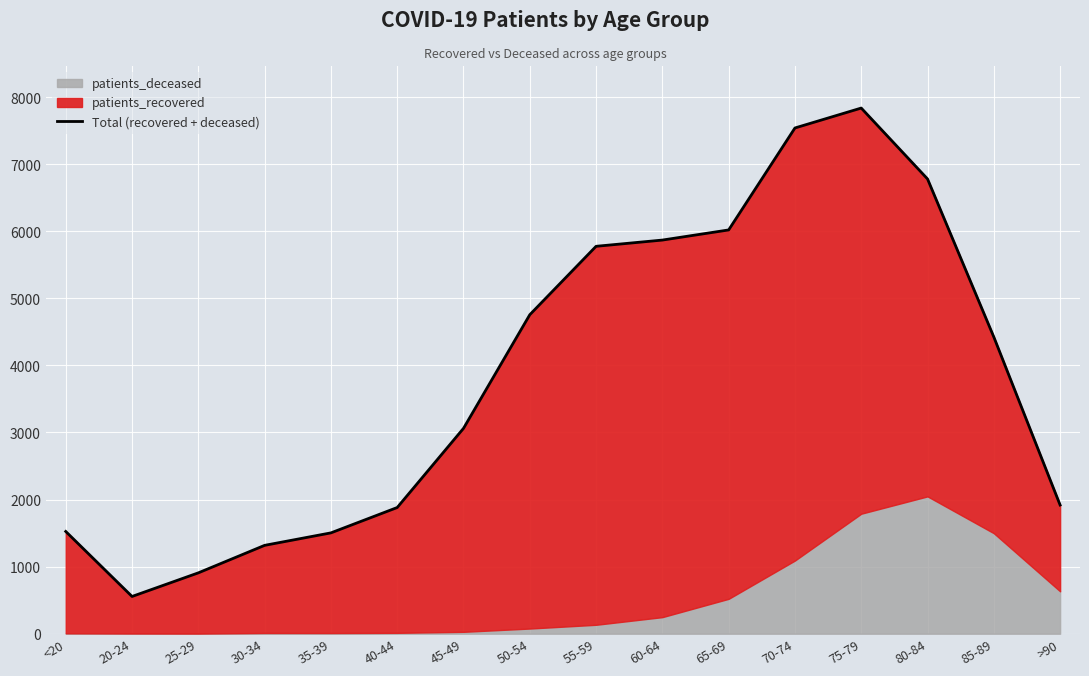

Is it true that the value at 20-24 is 792?

False